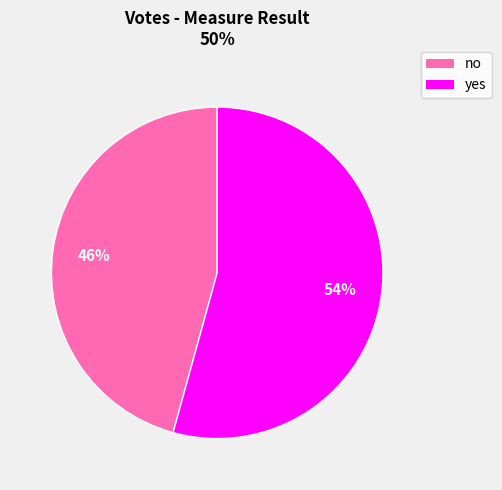

To the nearest percent, what portion does yes represent?

54%